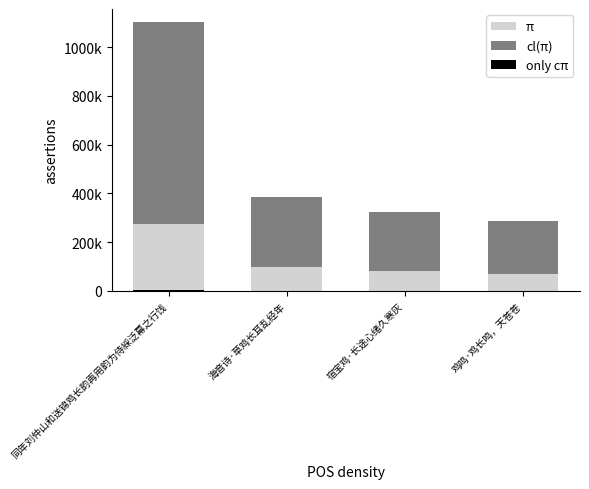

Where does the only cπ series first go above 1931?

同年刘仲山和送锦鸡长韵再用韵为侍綵泛幕之行饯